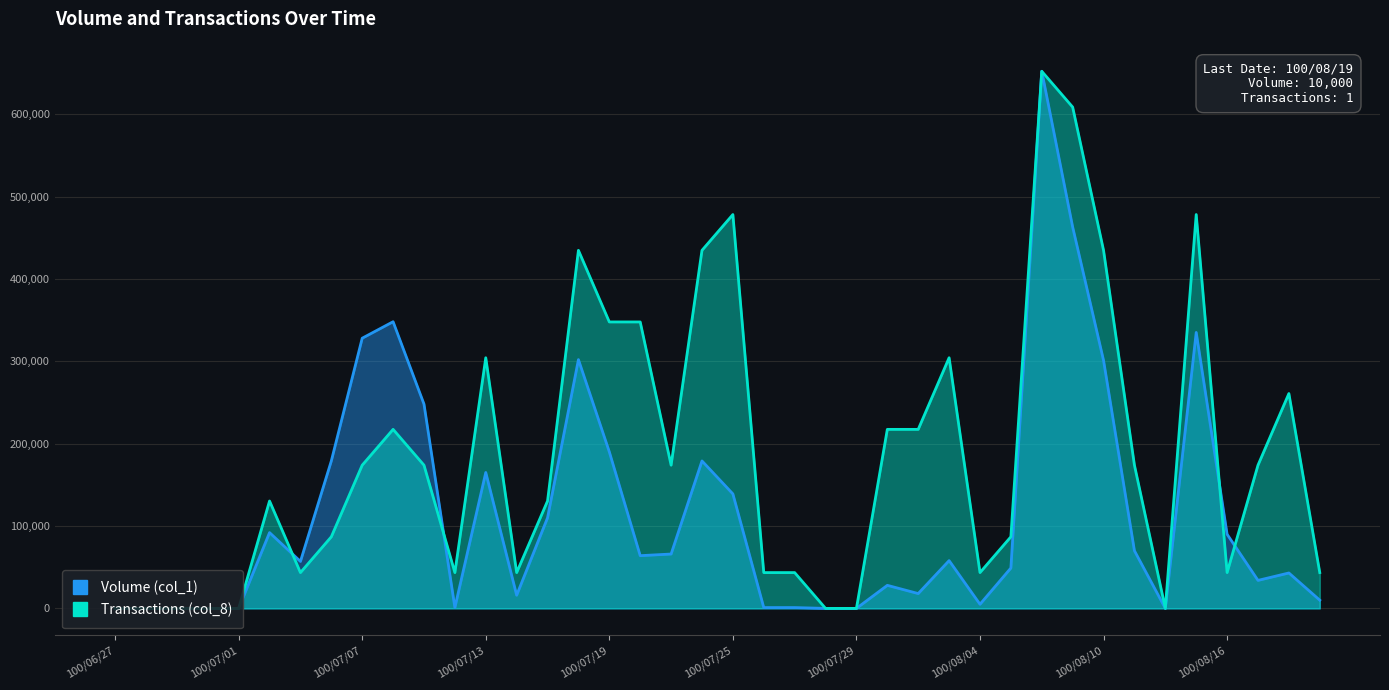

How many lines are shown in the chart?

2